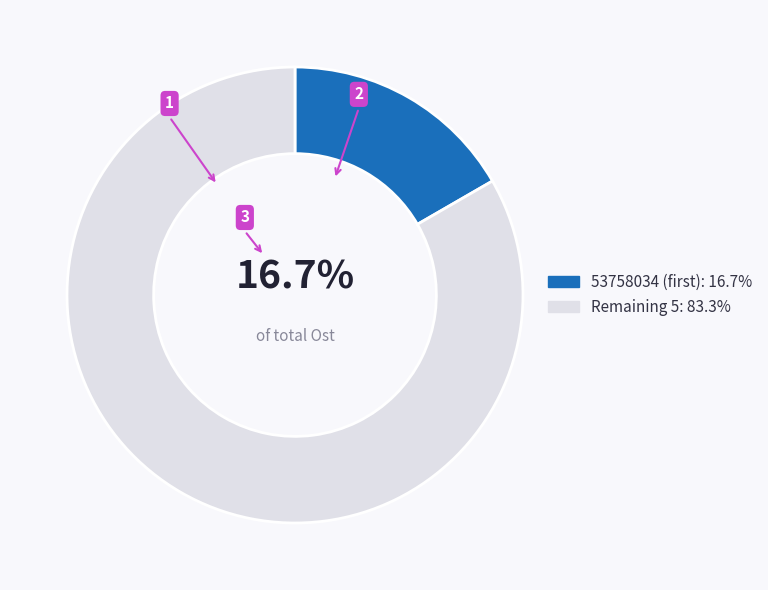

To the nearest percent, what is the average slice percentage?

50%